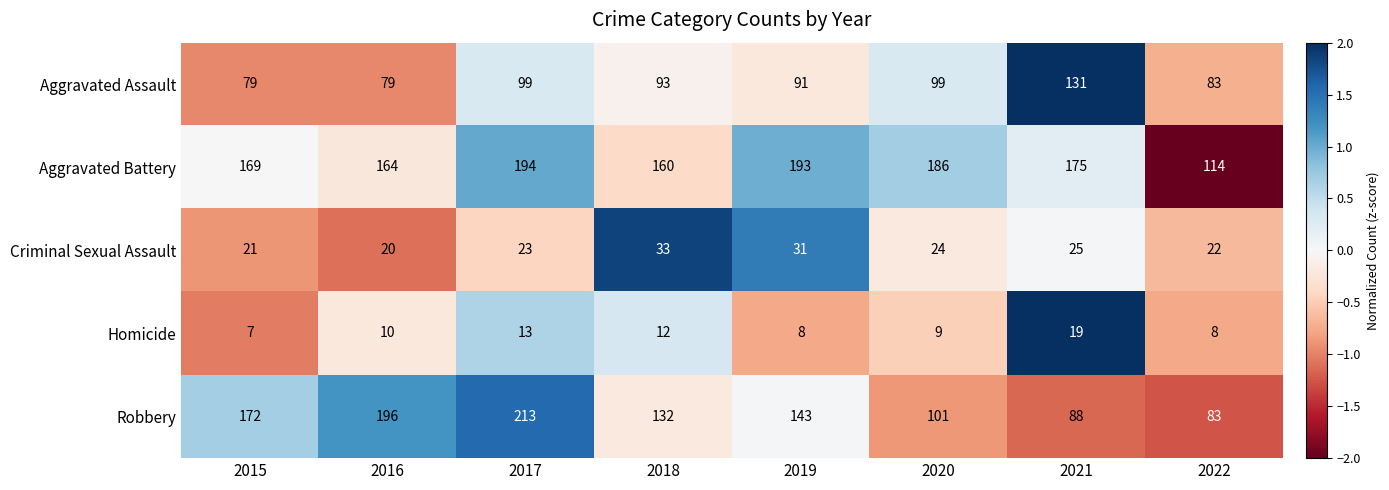

What is the sum of all Aggravated Battery values?

1355